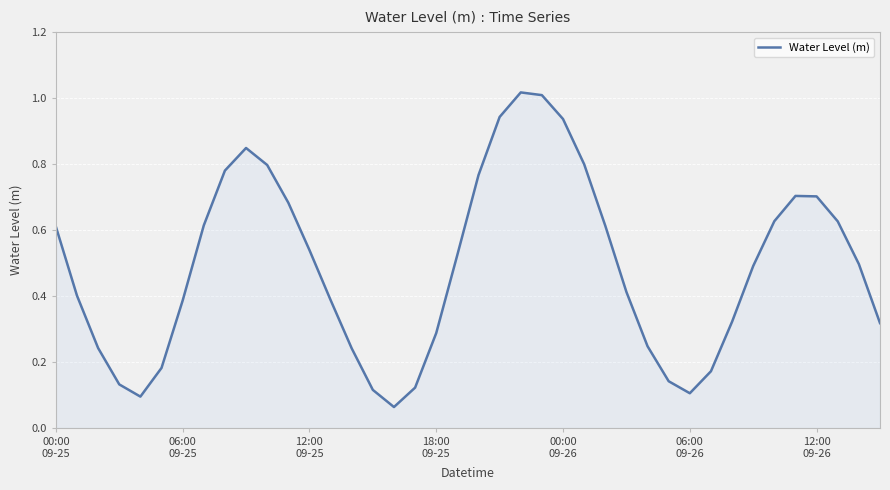

What is the label of the 22nd point from the right?

18:00 09-25